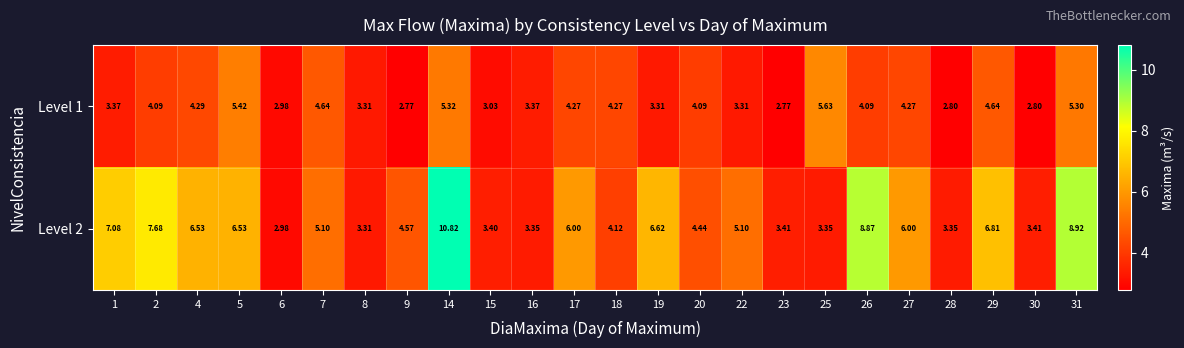

Is the value of Level 2 at 15 greater than the value of Level 1 at 6?

Yes